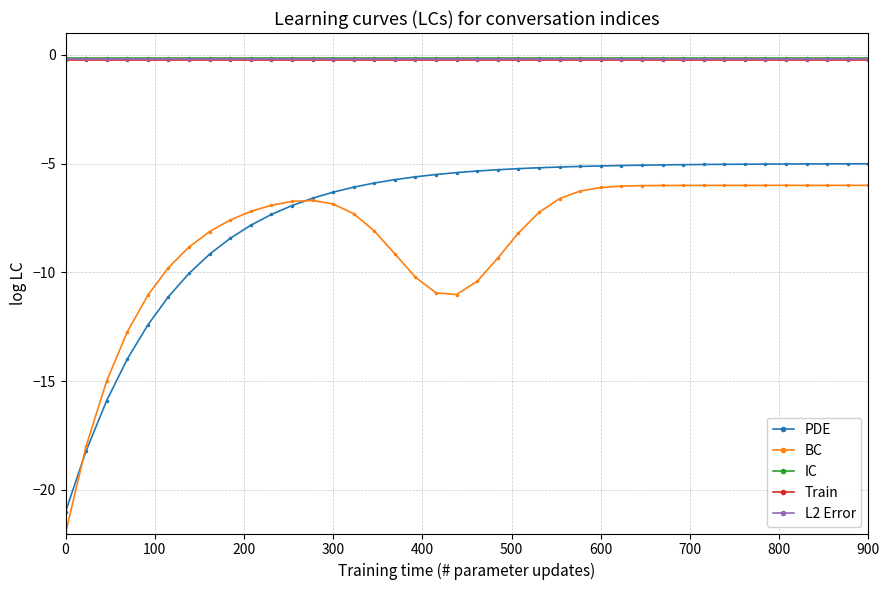

Which series has the largest range (max minus min)?

BC